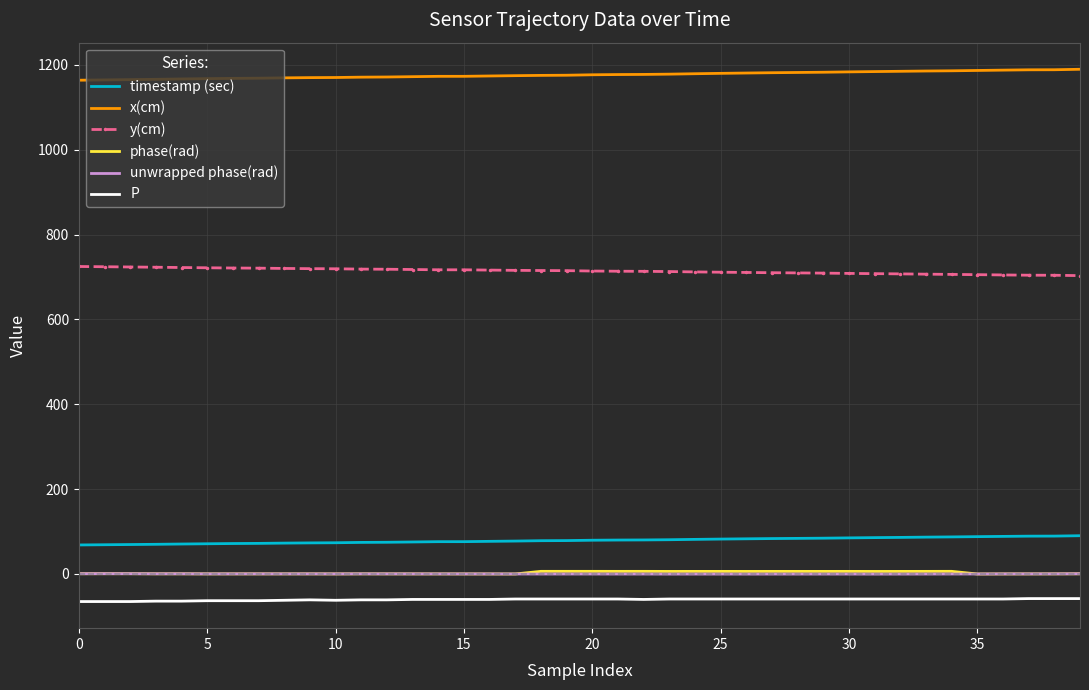

What is the maximum value for y(cm)?

724.9